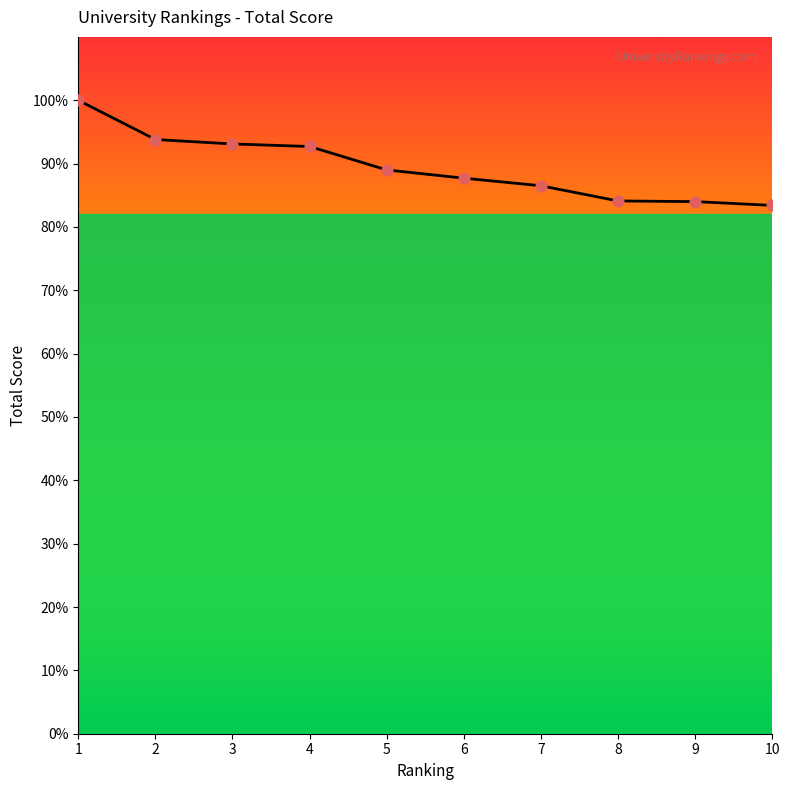

What is the change in value from 2 to 10?

-10.4